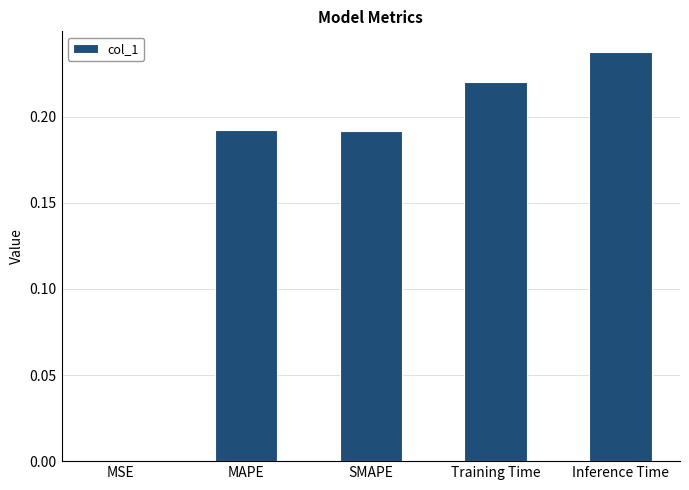

Between MSE and Inference Time, which is larger?

Inference Time